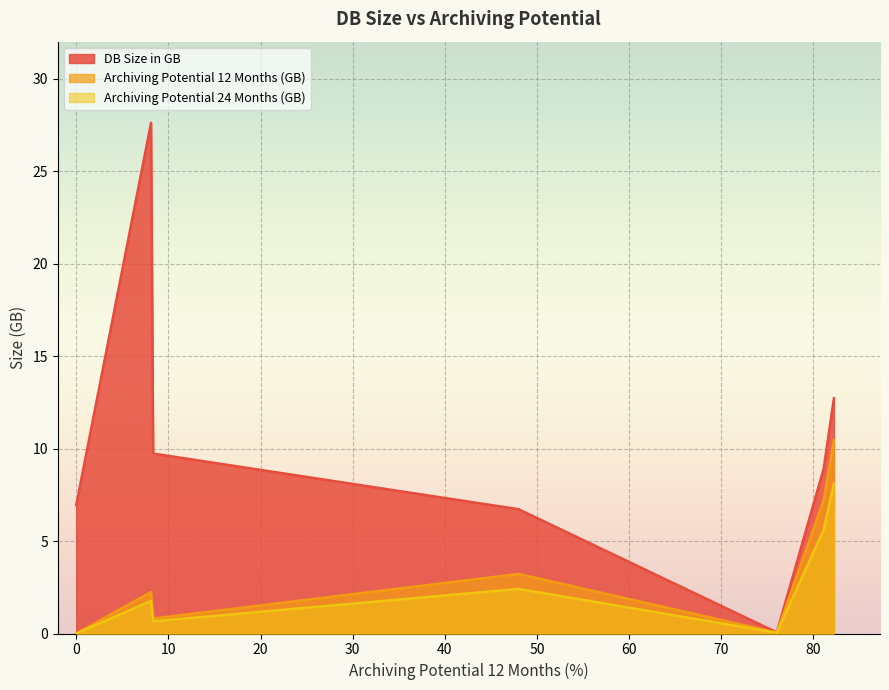

Which series has the largest total across all categories?

DB Size in GB